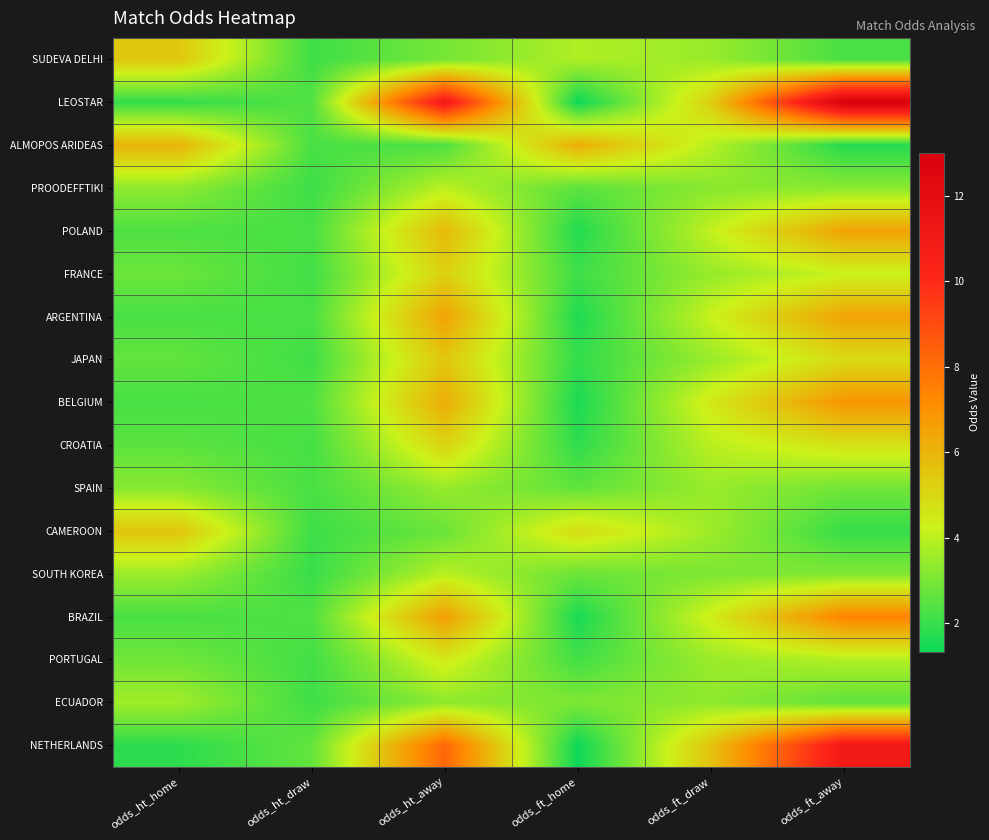

At which category is the sum across all series the highest?

odds_ht_away